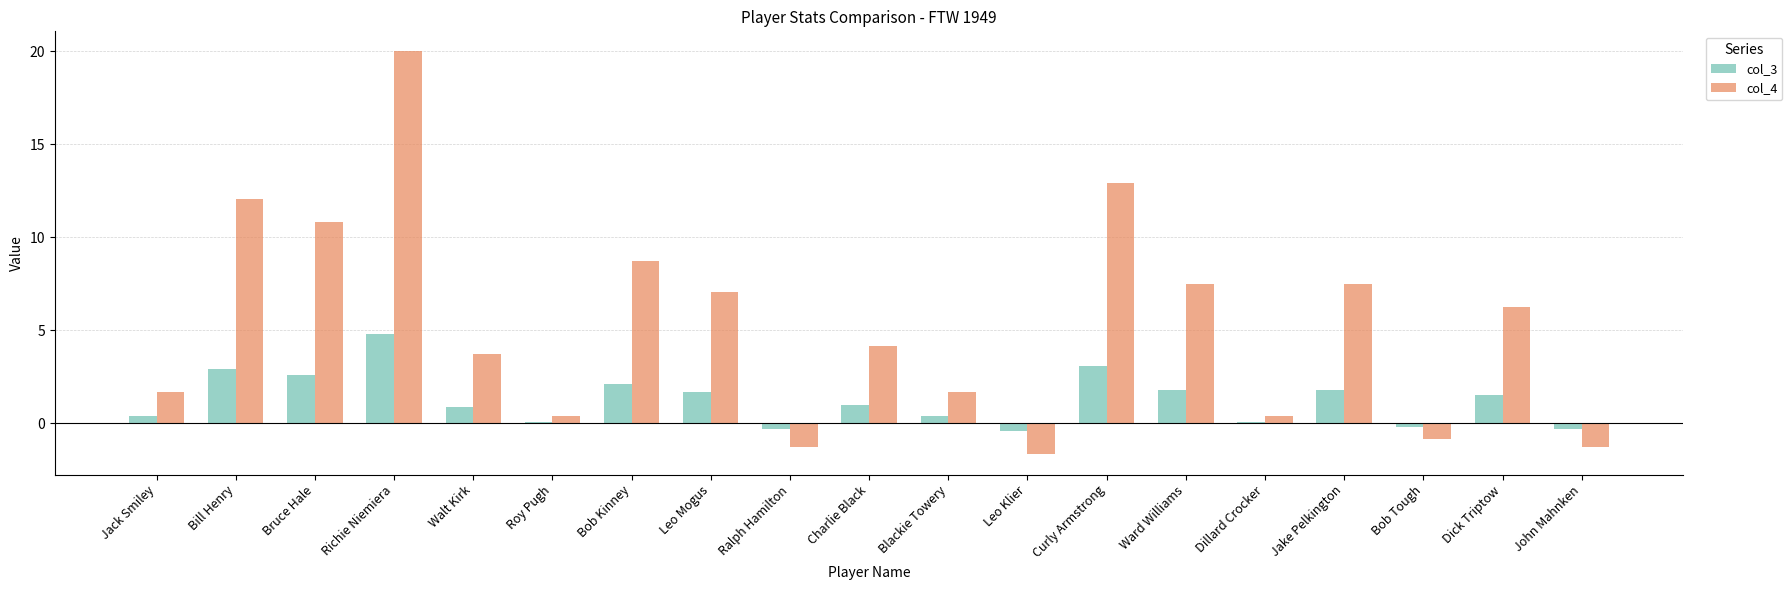

At Curly Armstrong, list the series in order from largest to smallest.

col_4, col_3